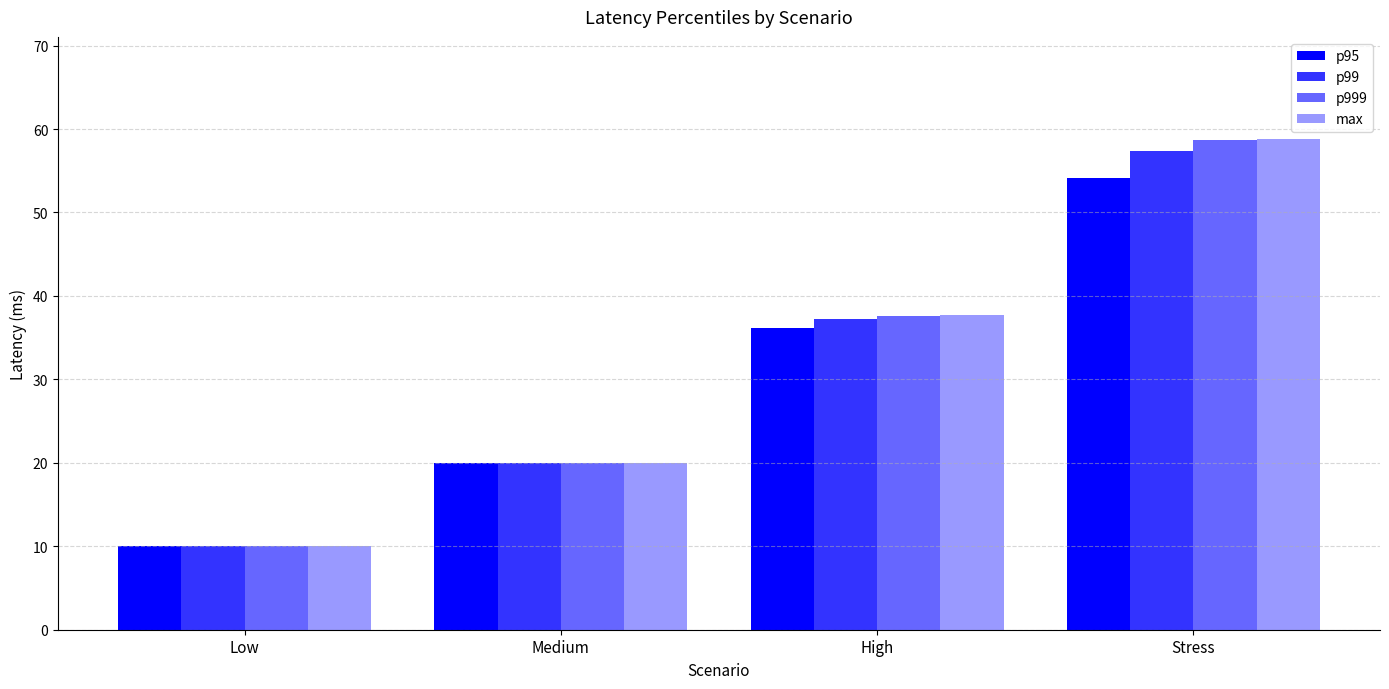

Reading left to right, list all the values displayed in this chart.

p95: 10.0	20.0	36.2	54.1
p99: 10.0	20.0	37.3	57.4
p999: 10.0	20.0	37.6	58.7
max: 10.0	20.0	37.7	58.8